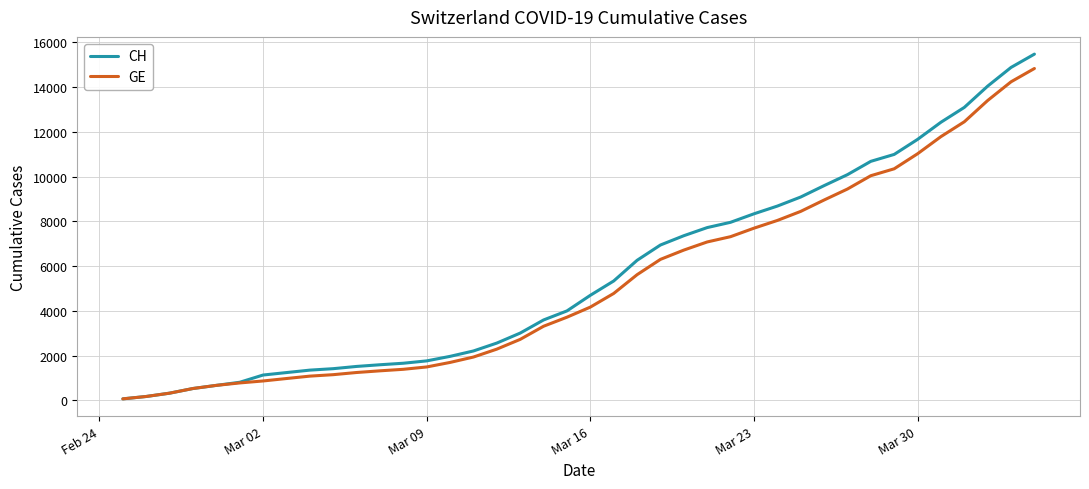

What is the maximum value for GE?

14828